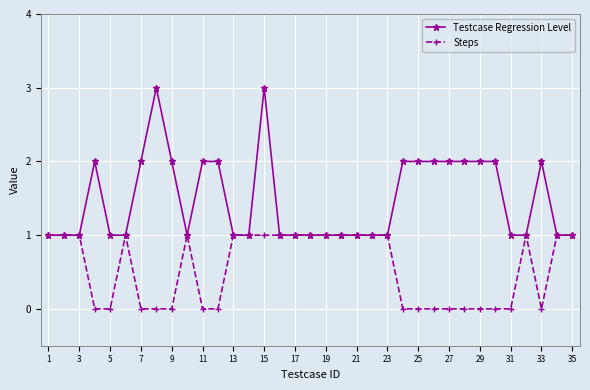

True or false: Steps has more than 2 interior local peaks.

True